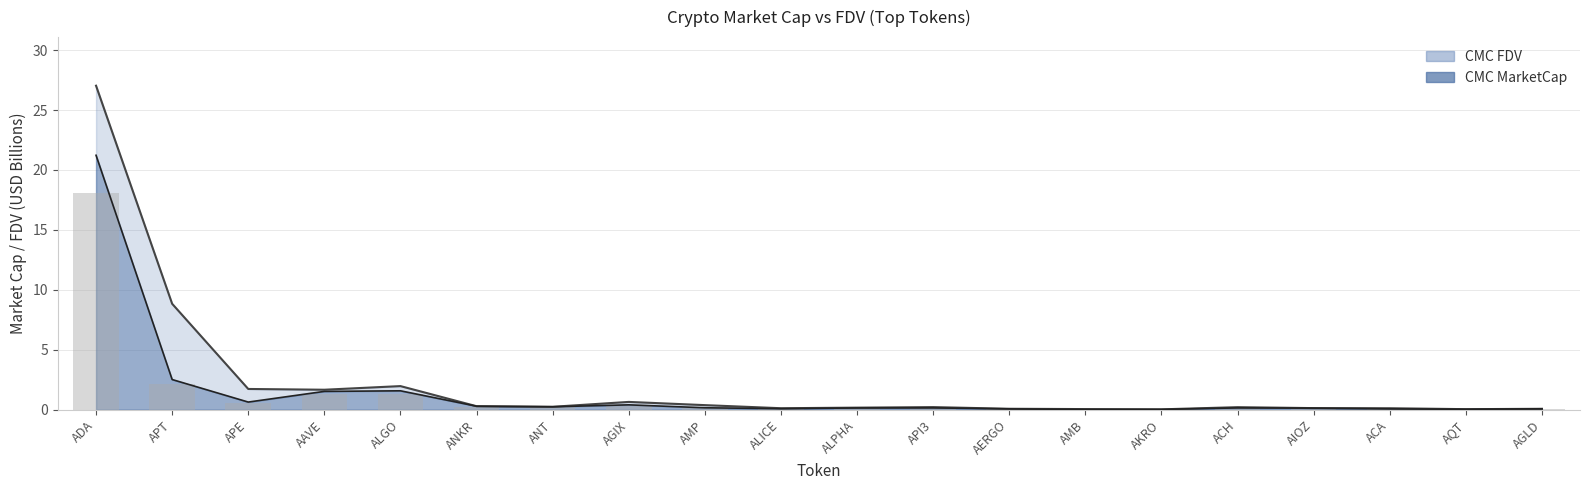

Between APT and API3, which series saw the biggest shift?

CMC_FDV